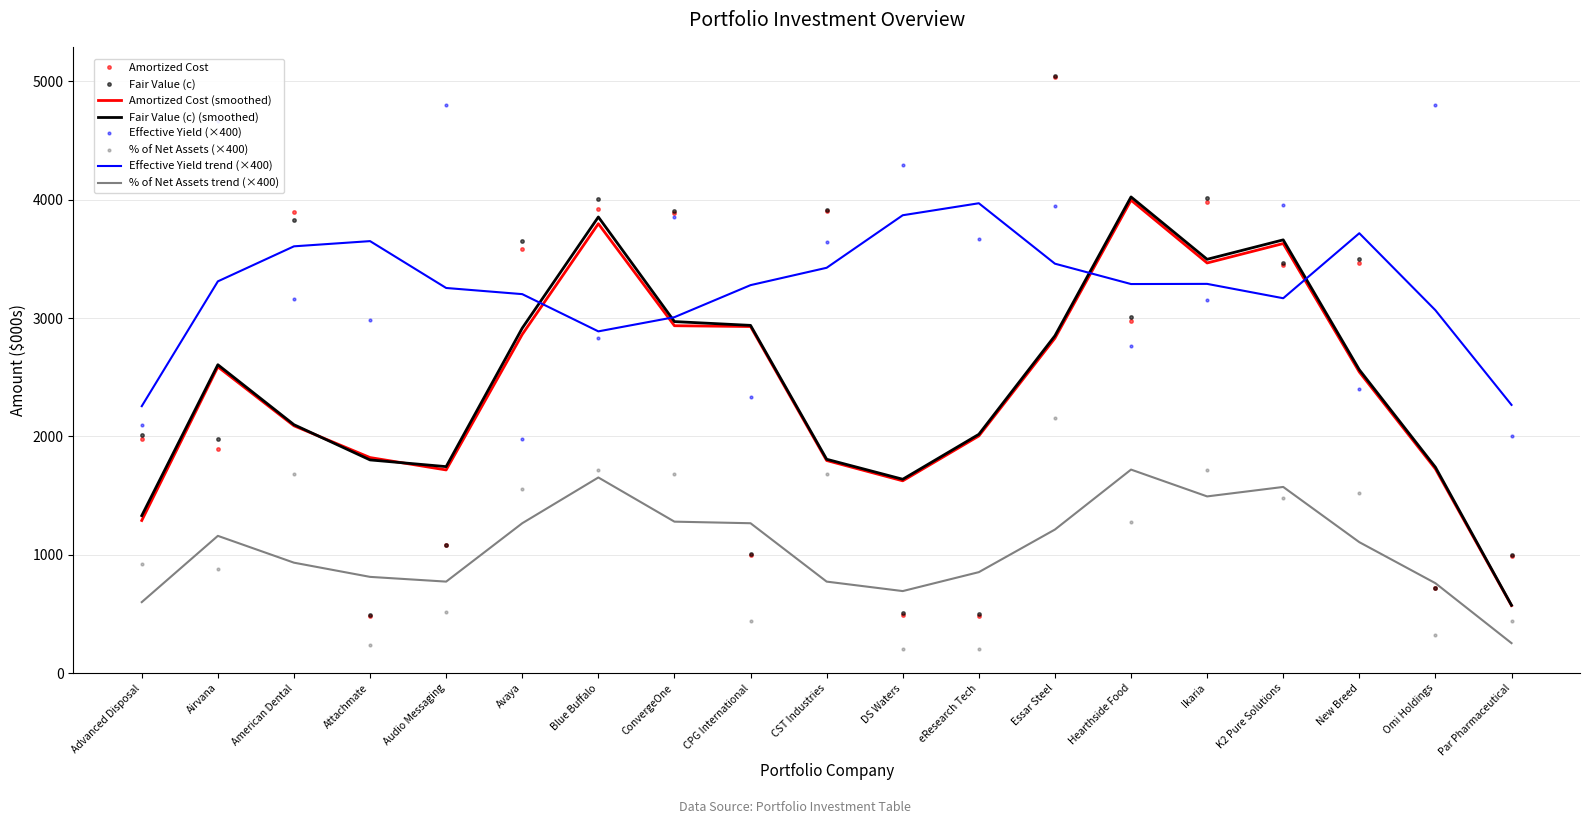

True or false: Amortized Cost and Amortized Cost (smoothed) cross at least once.

True